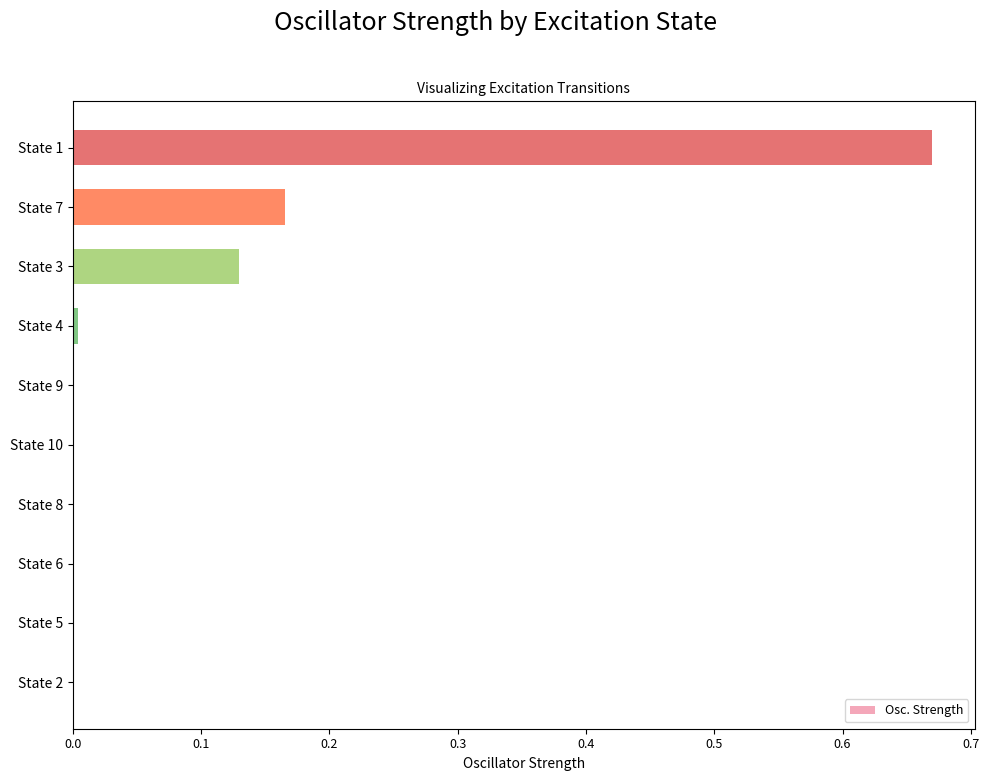

Which label corresponds to the largest value in the chart?

State 1